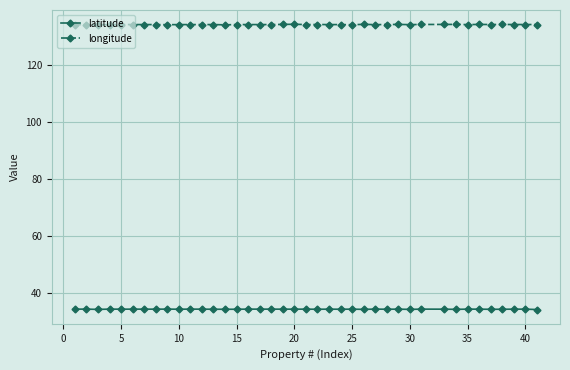

Which series has the largest total across all categories?

longitude